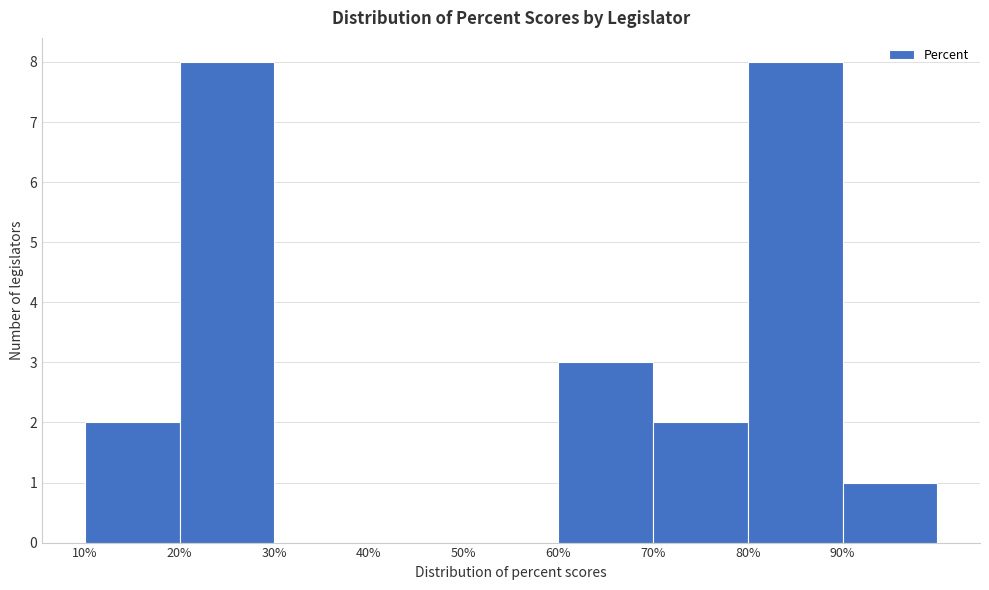

Reading left to right, list every bar in this chart as the range it spans on the x-axis followed by its height. The values are not printed on the chart, so give them approximately, as read against the axis.

10 to 20: 2
20 to 30: 8
30 to 40: 0
40 to 50: 0
50 to 60: 0
60 to 70: 3
70 to 80: 2
80 to 90: 8
90 to 100: 1